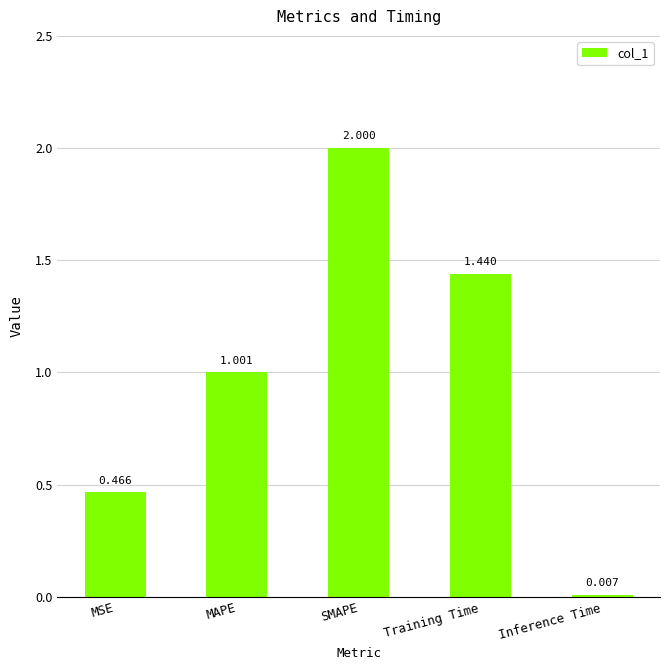

Are the bars grouped side by side (vs. stacked)?

No